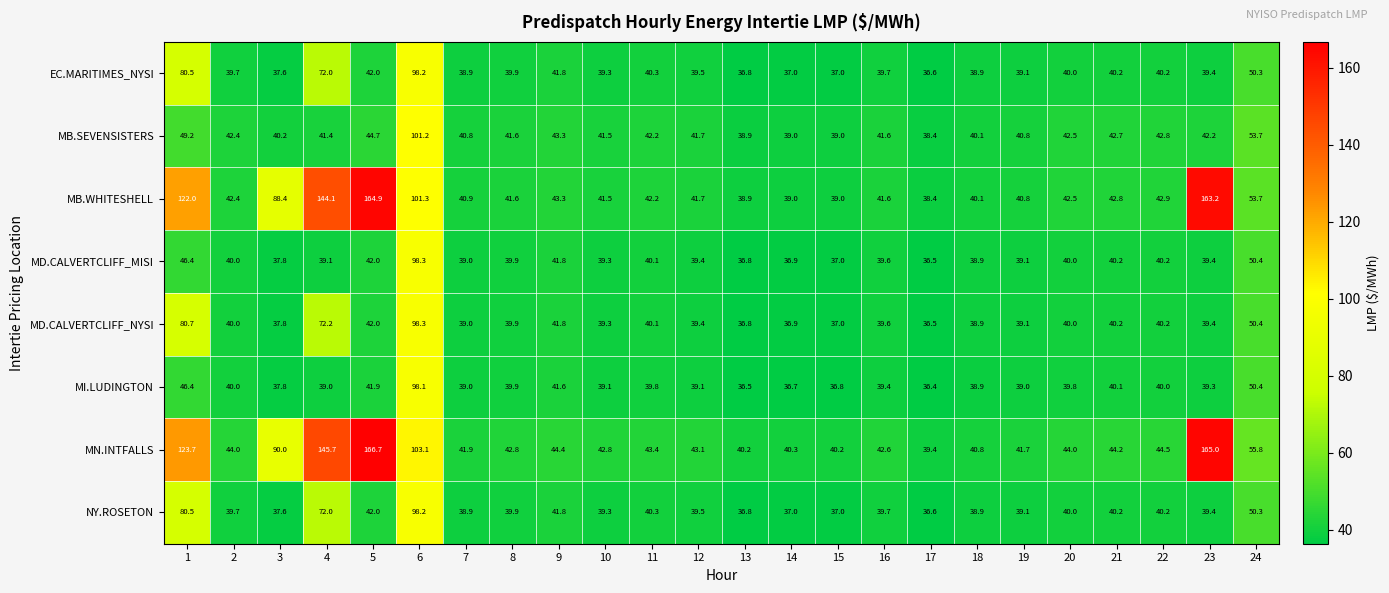

At which category is the sum across all series the highest?

6